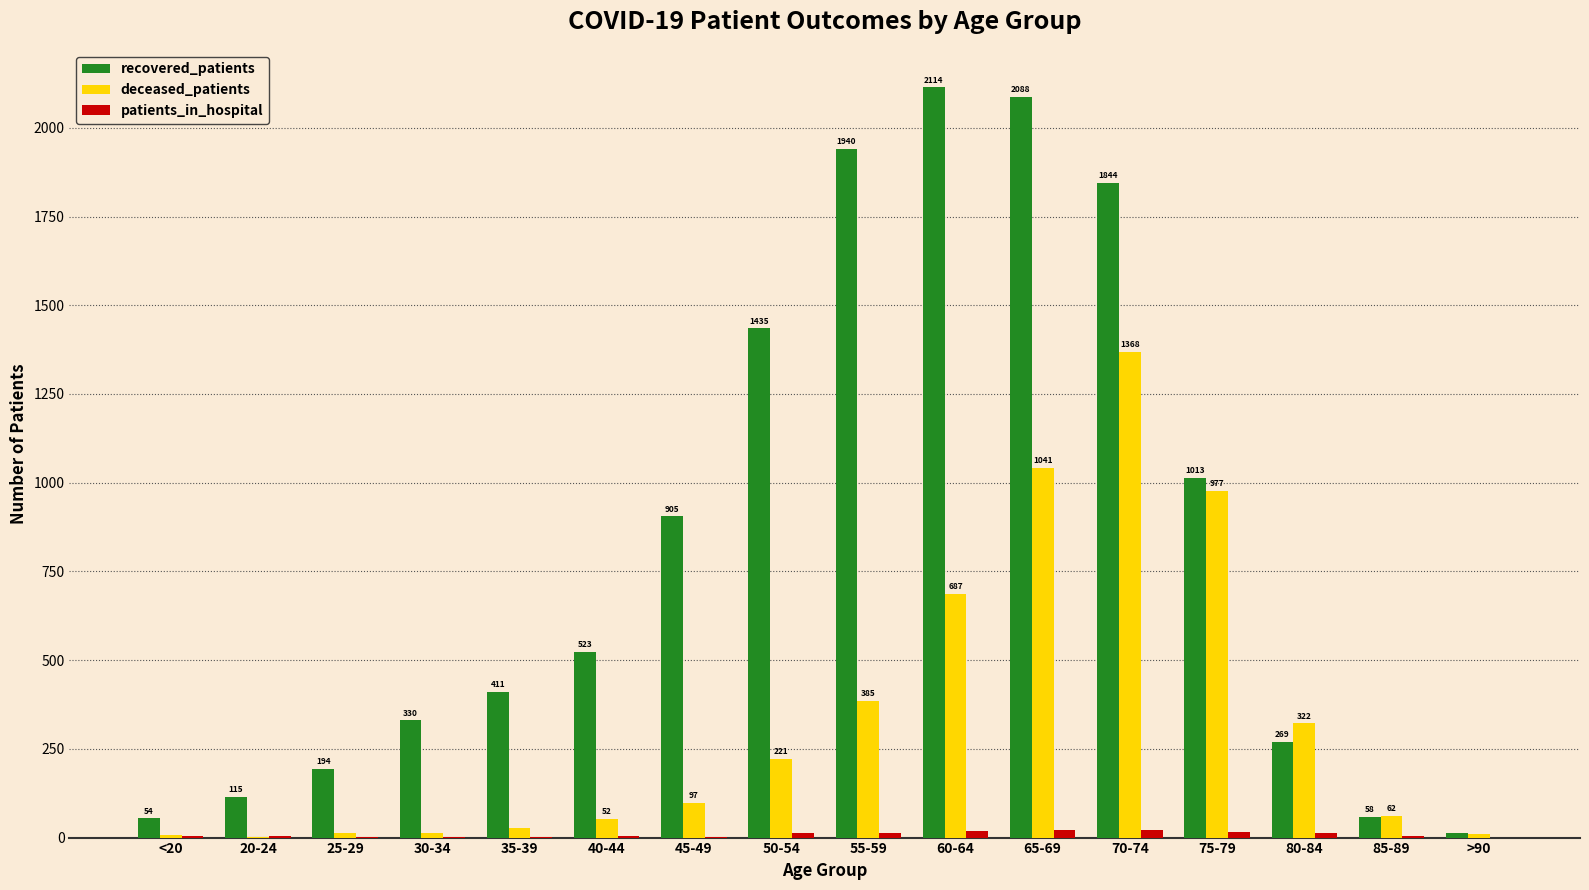

Read the recovered_patients value at 85-89, to the nearest 10.

60